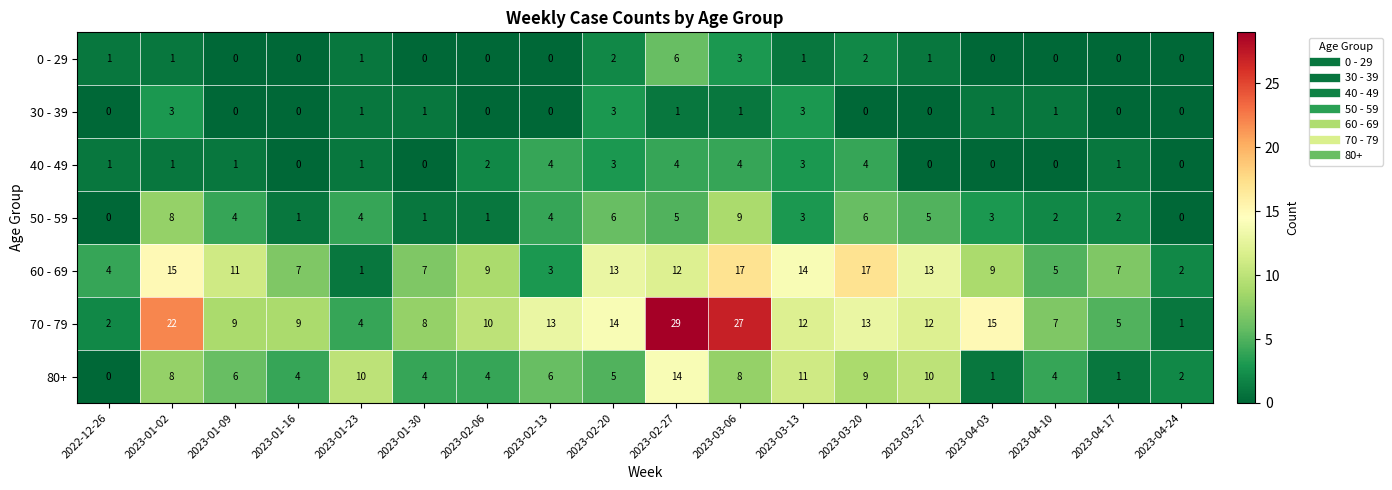

What is the spread (max minus min) of values at 2023-02-20?

12